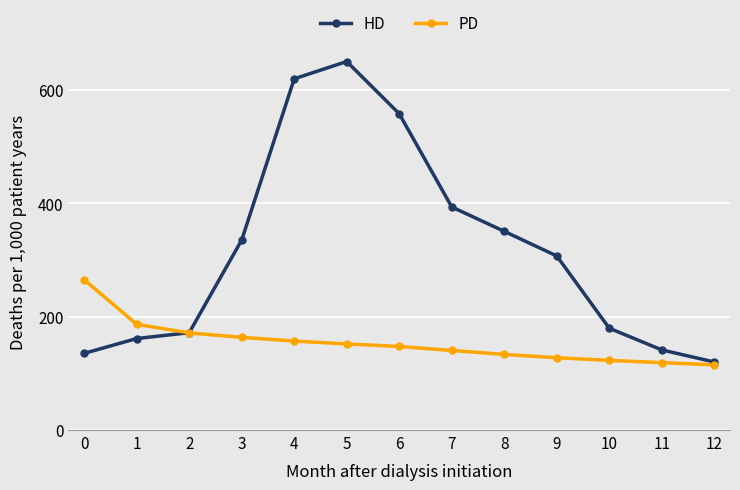

How many values in the PD series are below 147?

6